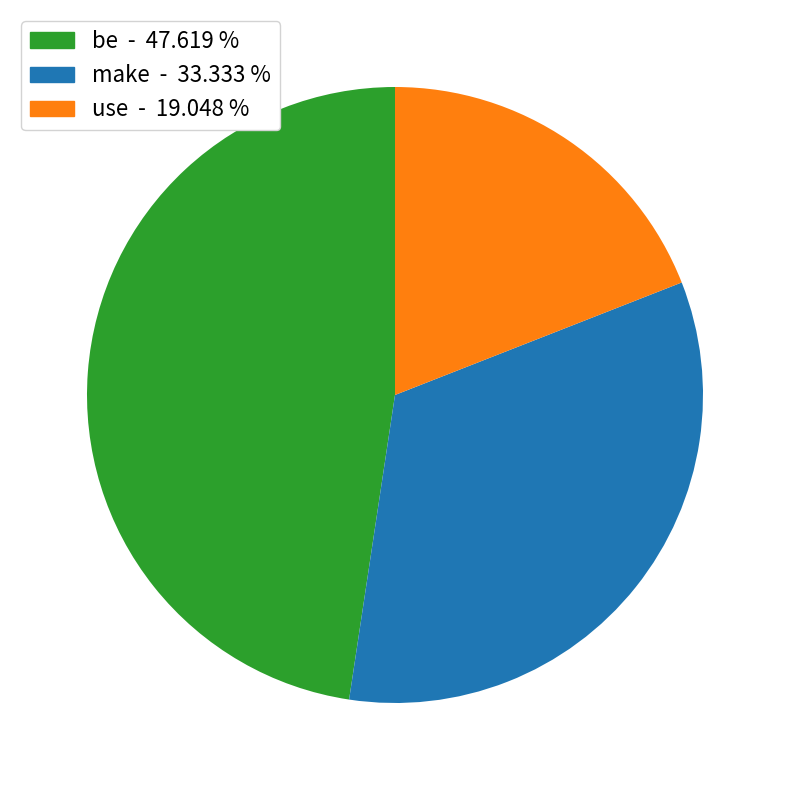

Rank the categories by value from lowest to highest.

use - 19.048 %, make - 33.333 %, be - 47.619 %